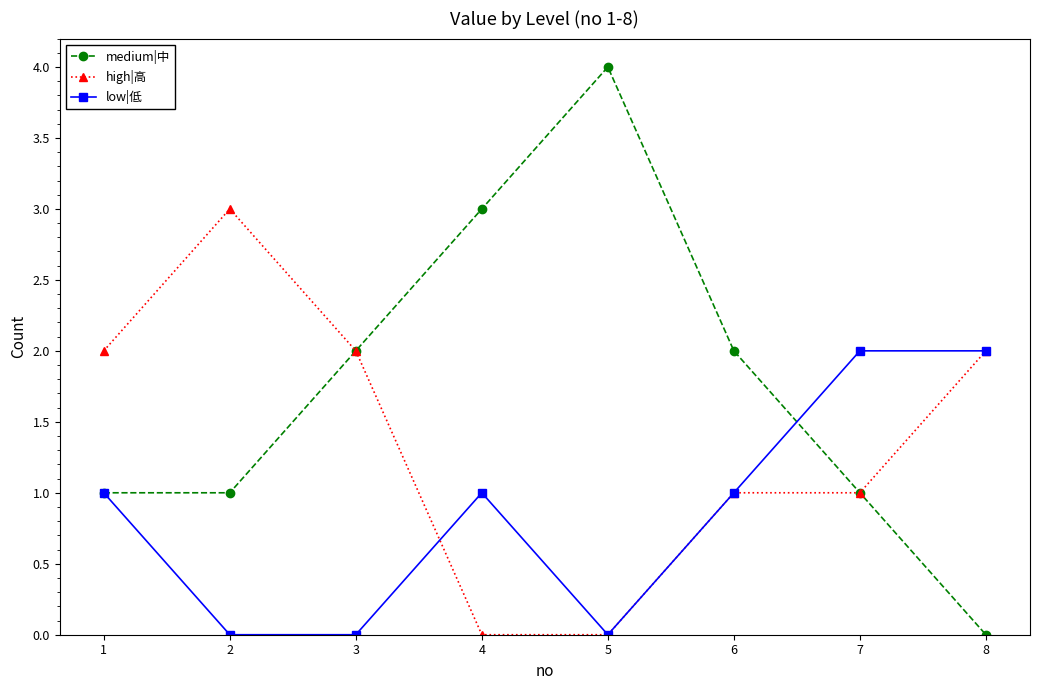

What is the difference between the high|高 values at 3 and 6?

1